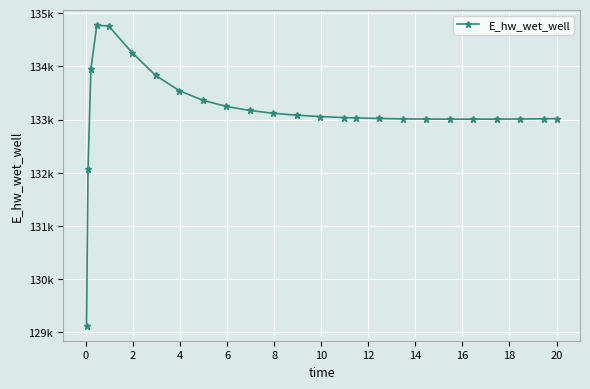

What is the sum of all values?

3328535.9